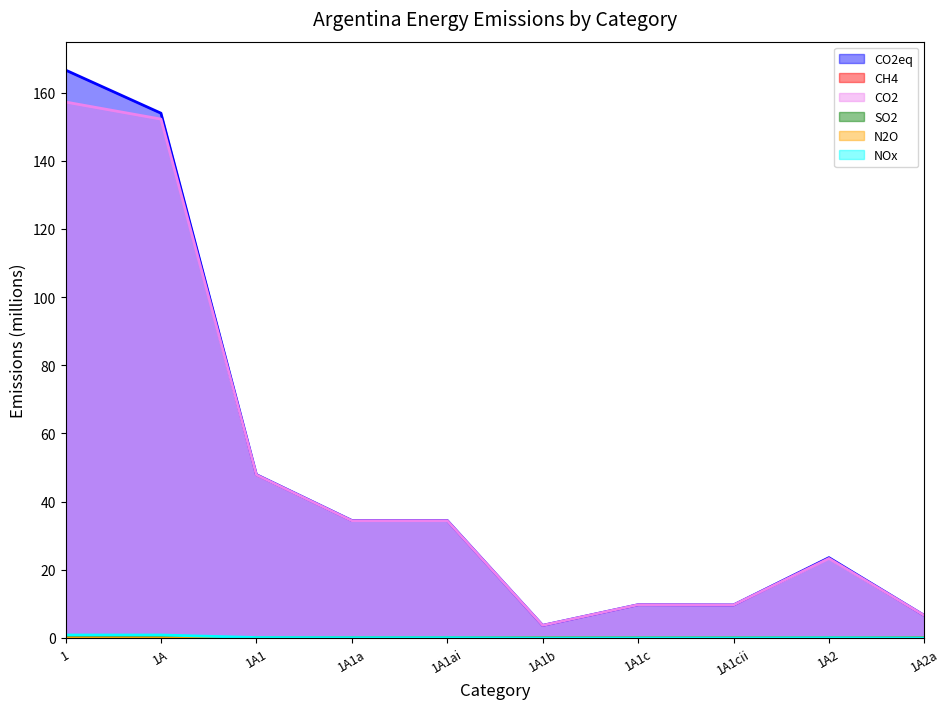

List the series in order of their peak value, lowest first.

N2O, SO2, CH4, NOx, CO2, CO2eq